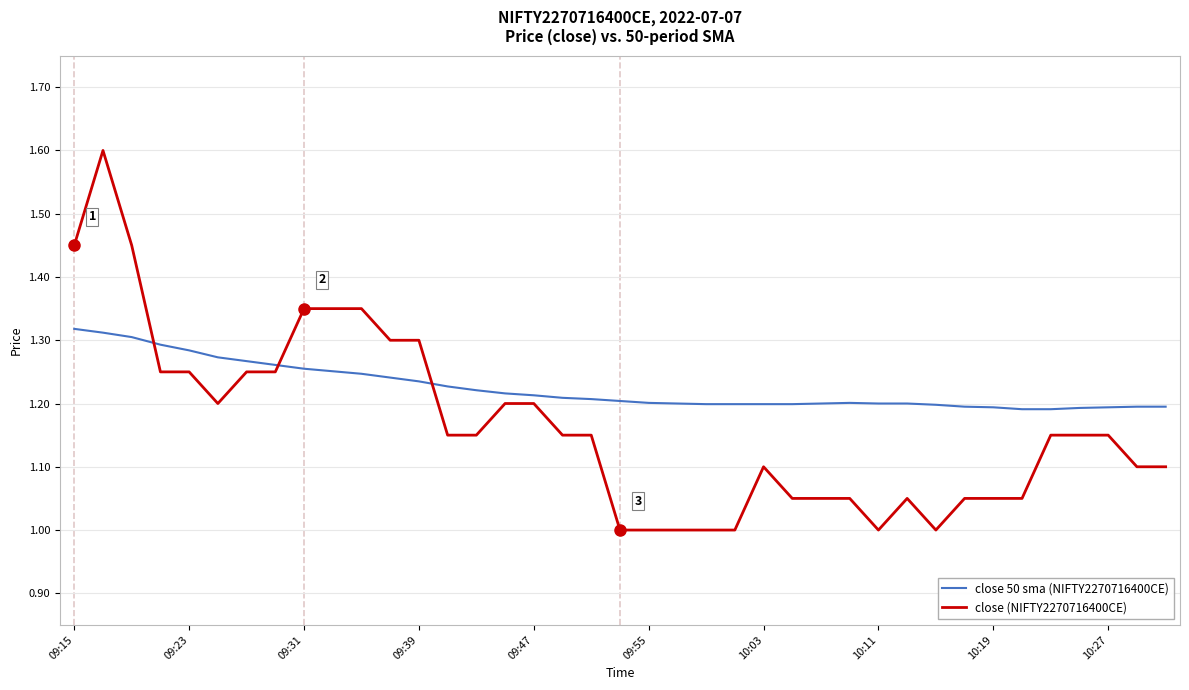

Rank the series by their average value, from lowest to highest.

close (NIFTY2270716400CE), close 50 sma (NIFTY2270716400CE)